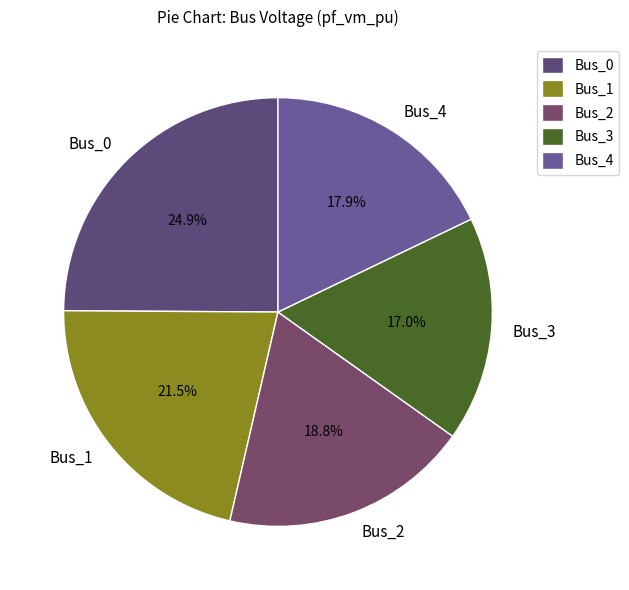

Is it true that Bus_2 is 19% of the pie?

True